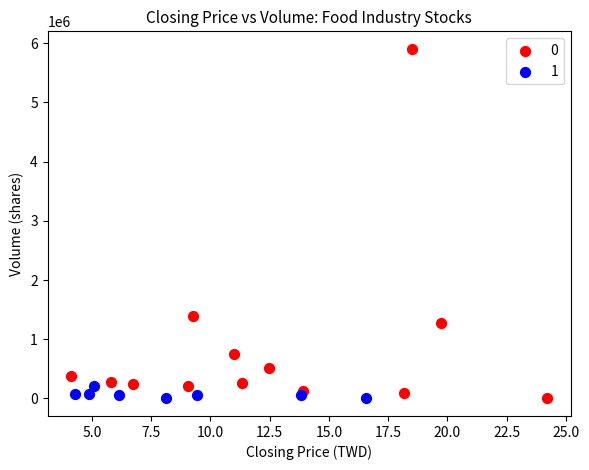

Which series has the largest Y range (max minus min)?

0